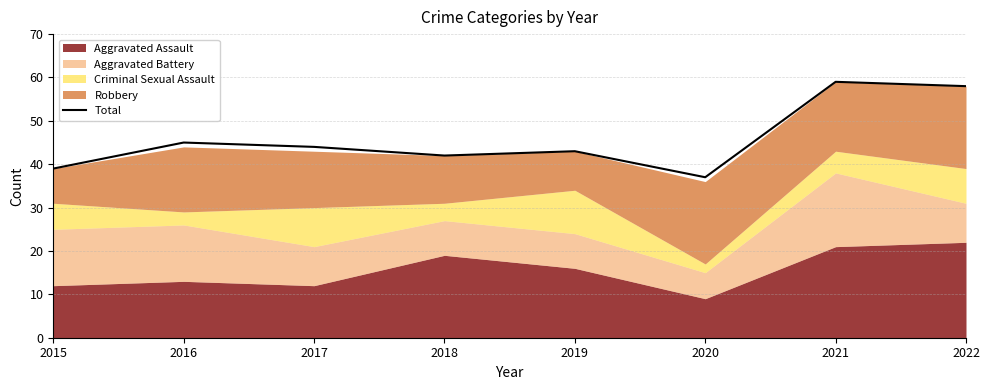

Is it true that the value at 2015 is 60?

False